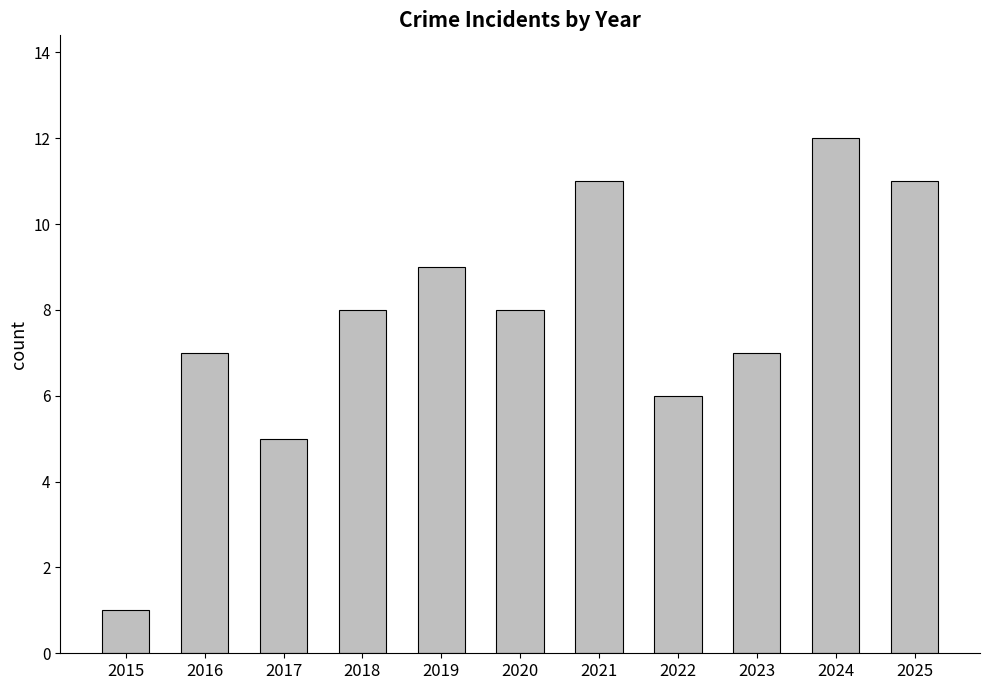

What is the value of the 9th bar from the left?

7